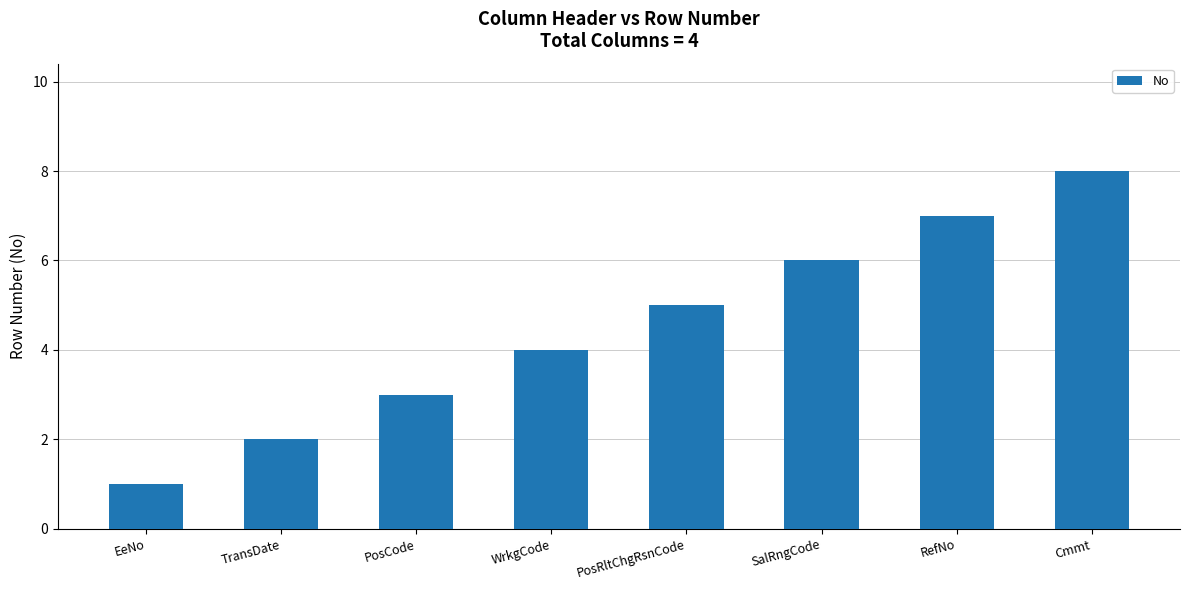

Where is the data nearest to the value 4?

WrkgCode